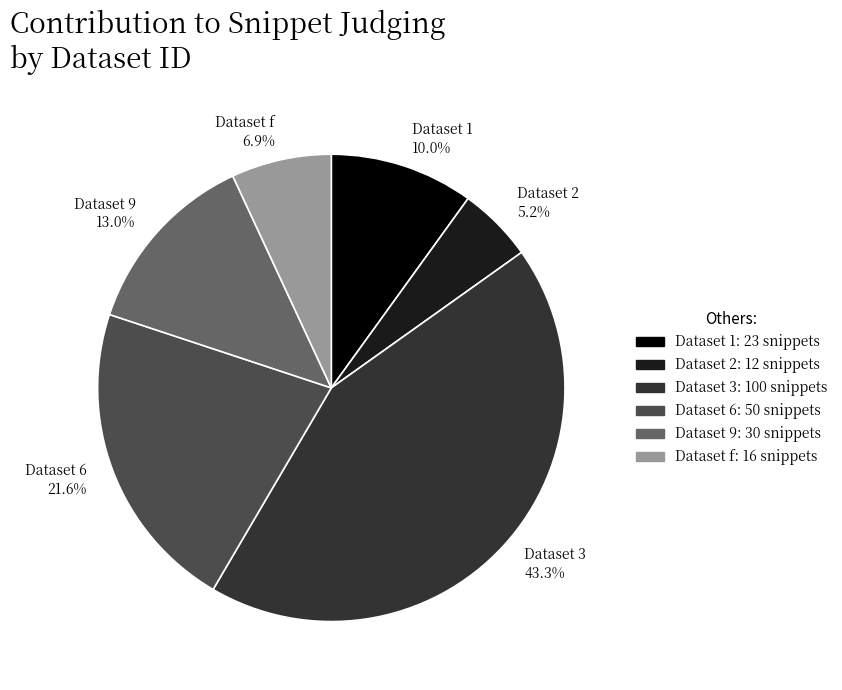

Is there any slice that represents more than half of the pie?

No